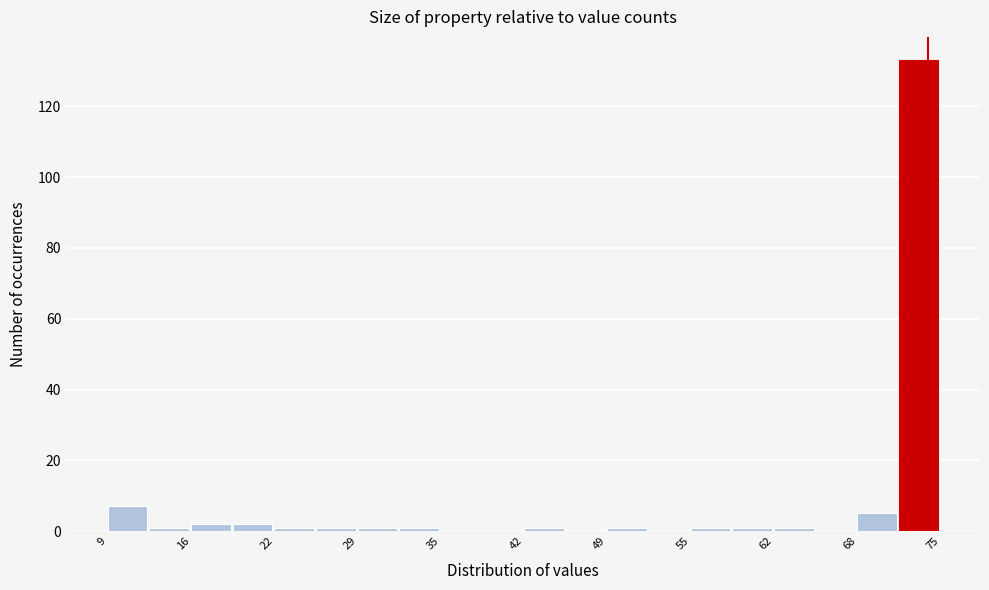

Around what value on the x-axis is the tallest bar? Give the approximate position of its centre, as read against the axis.

73